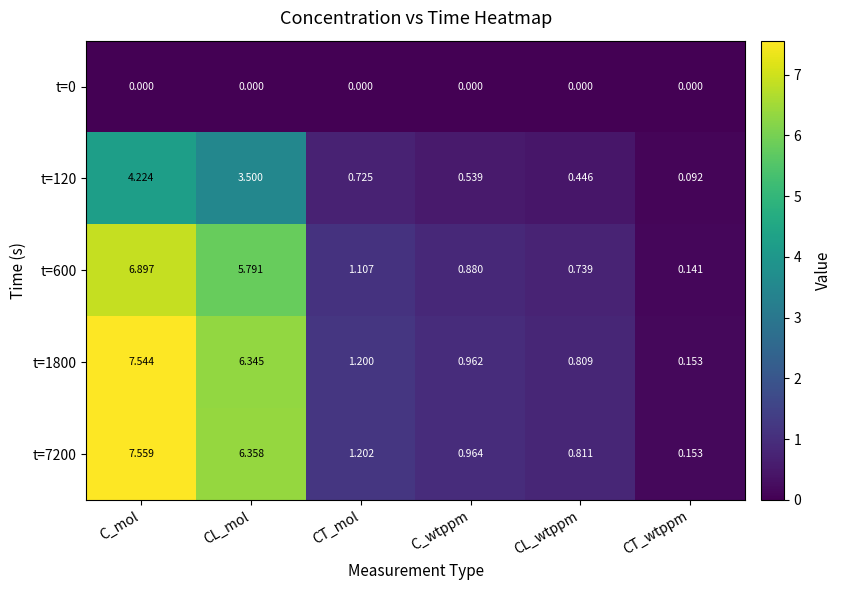

Rank the categories by t=7200 value from lowest to highest.

CT_wtppm, CL_wtppm, C_wtppm, CT_mol, CL_mol, C_mol